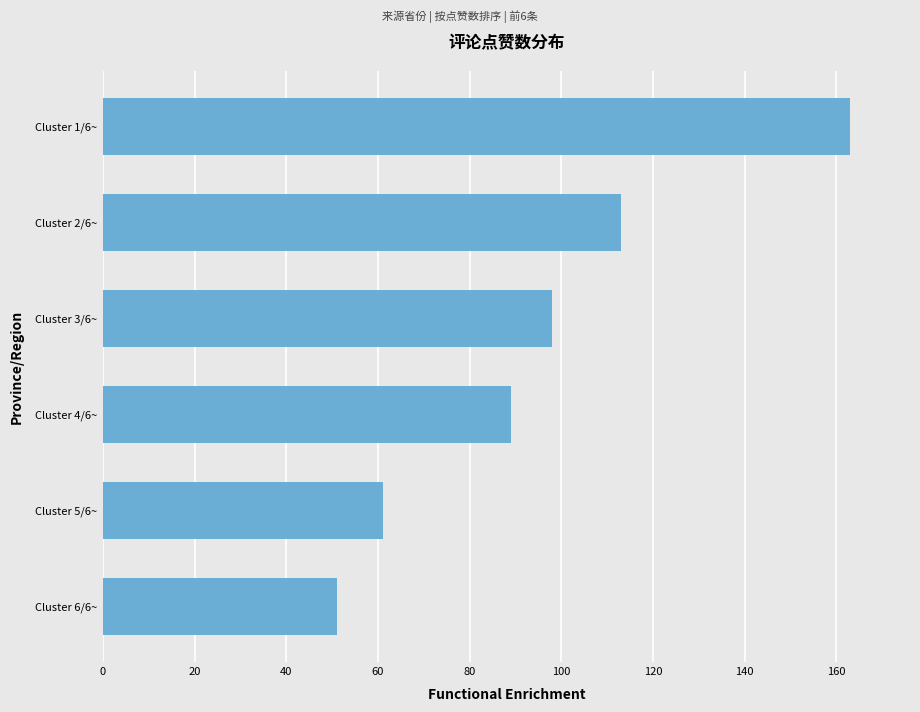

How many values are below 98?

3